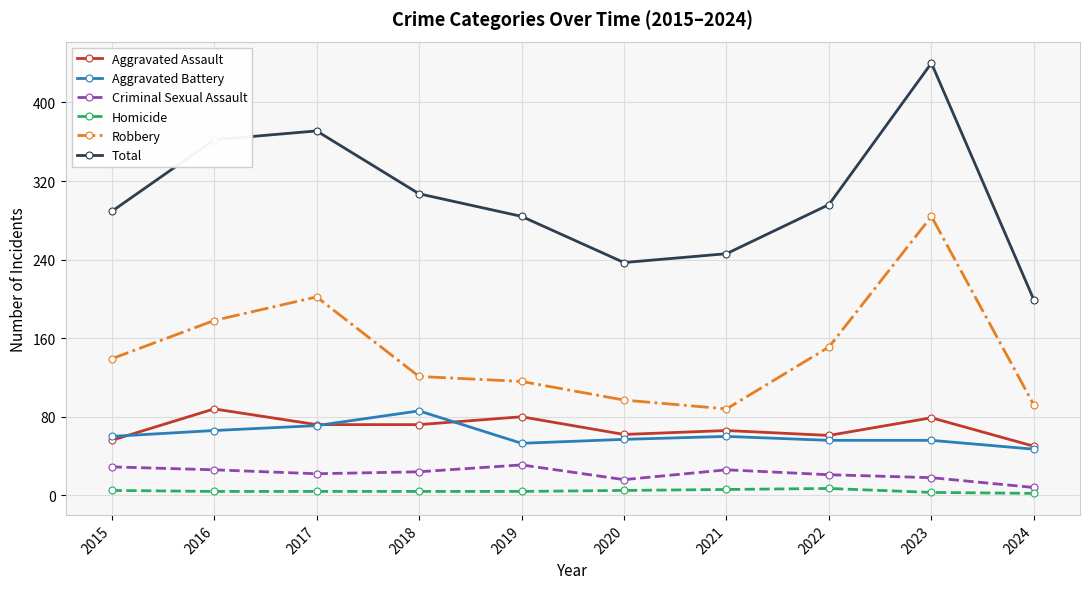

Does the chart display data point markers on the line(s)?

Yes